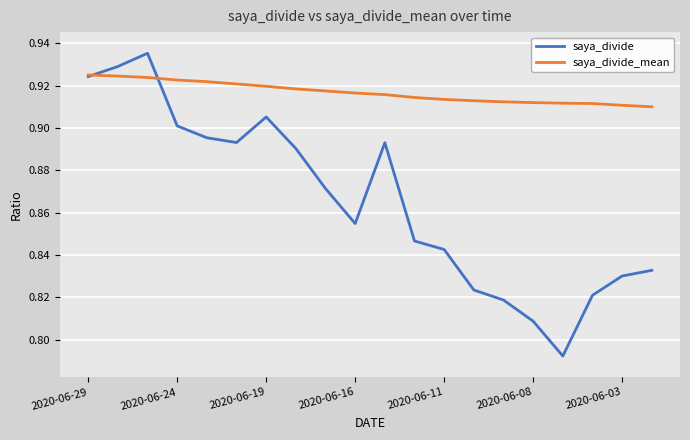

Which series has the largest total across all categories?

saya_divide_mean